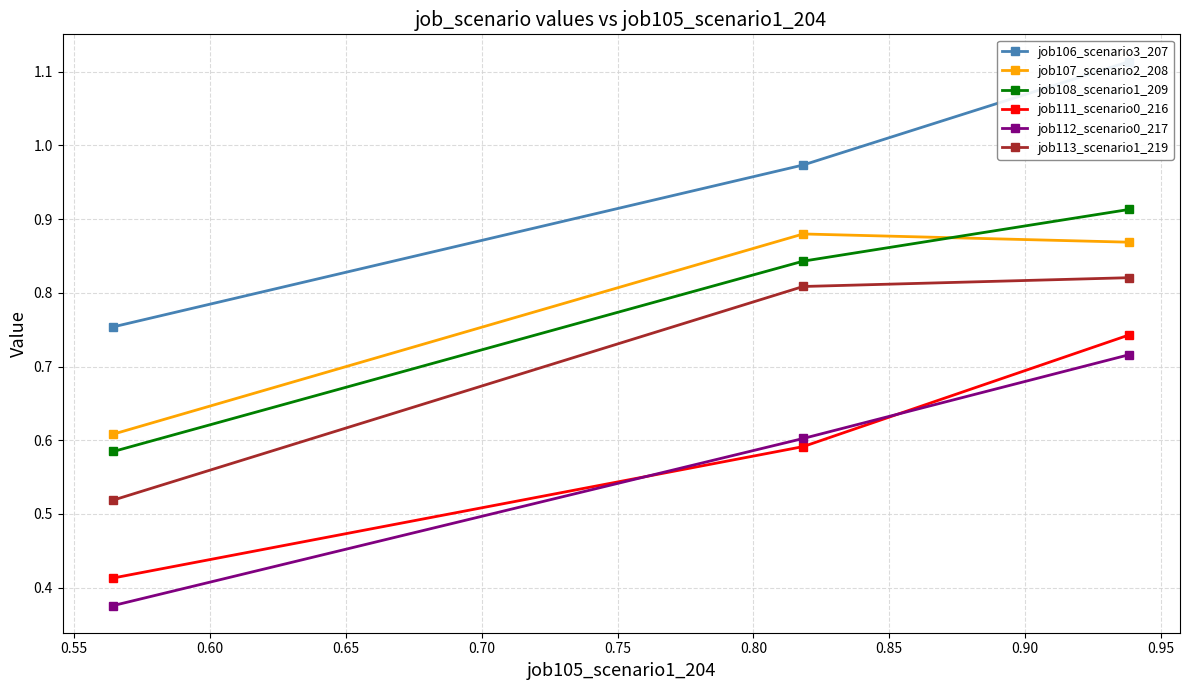

How many job112_scenario0_217 values are between 0 and 1?

3